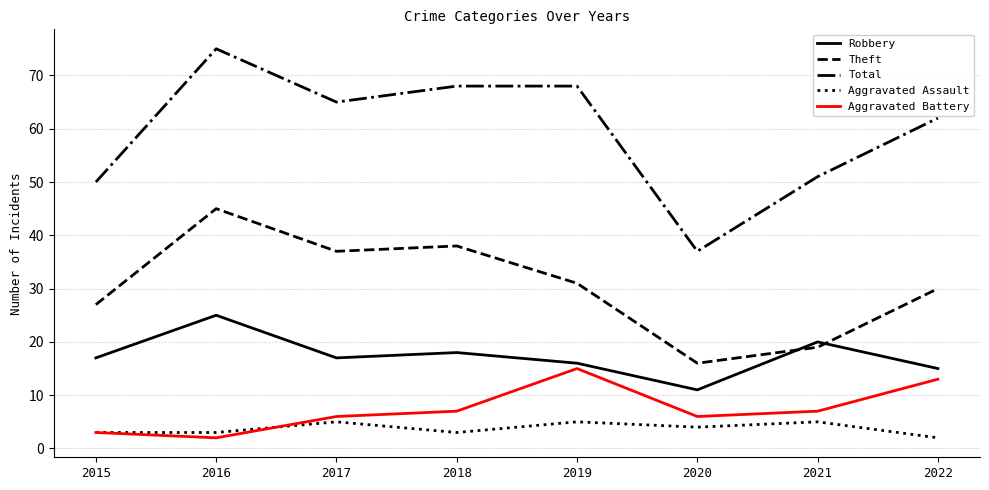

What is the maximum value for Robbery?

25